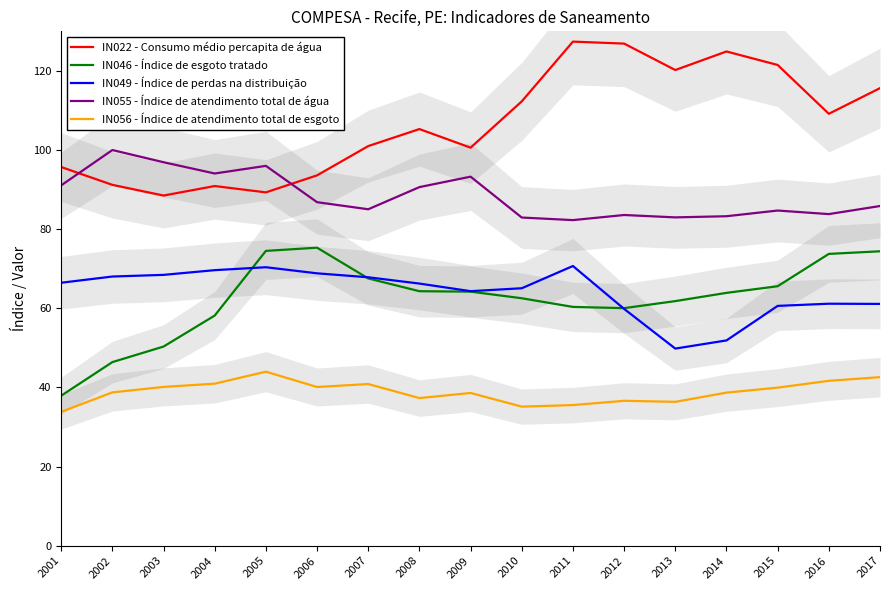

Which series has the largest total across all categories?

IN022 - Consumo médio percapita de água